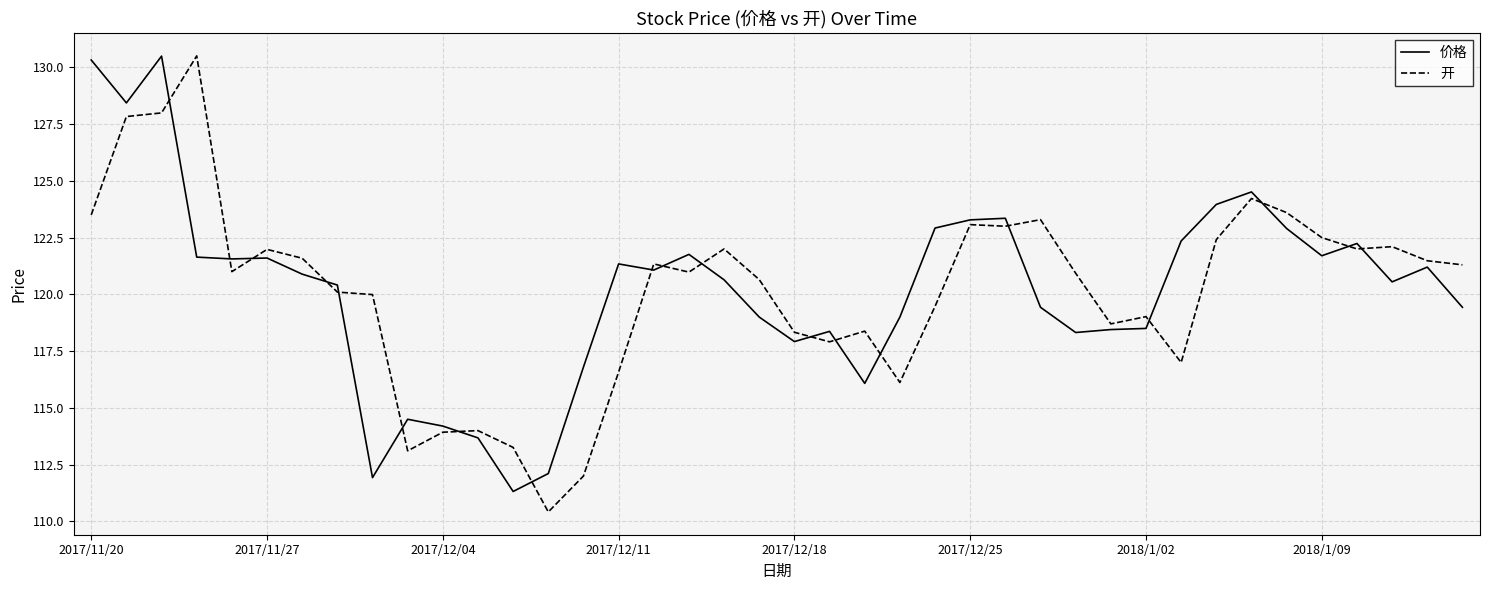

What is the smallest value displayed?

110.4